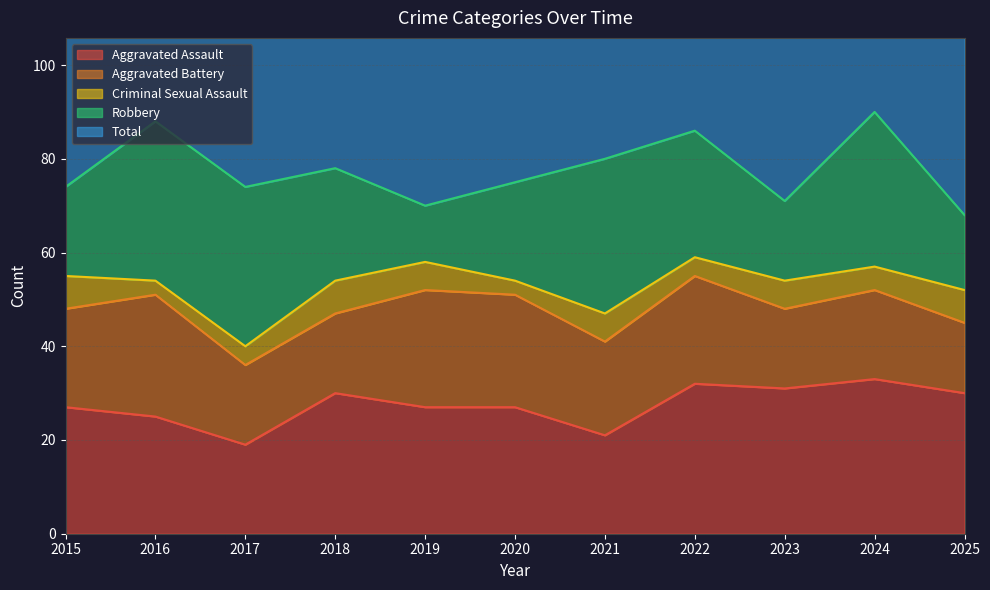

True or false: Aggravated Assault has a value of 15 at 2025.

False